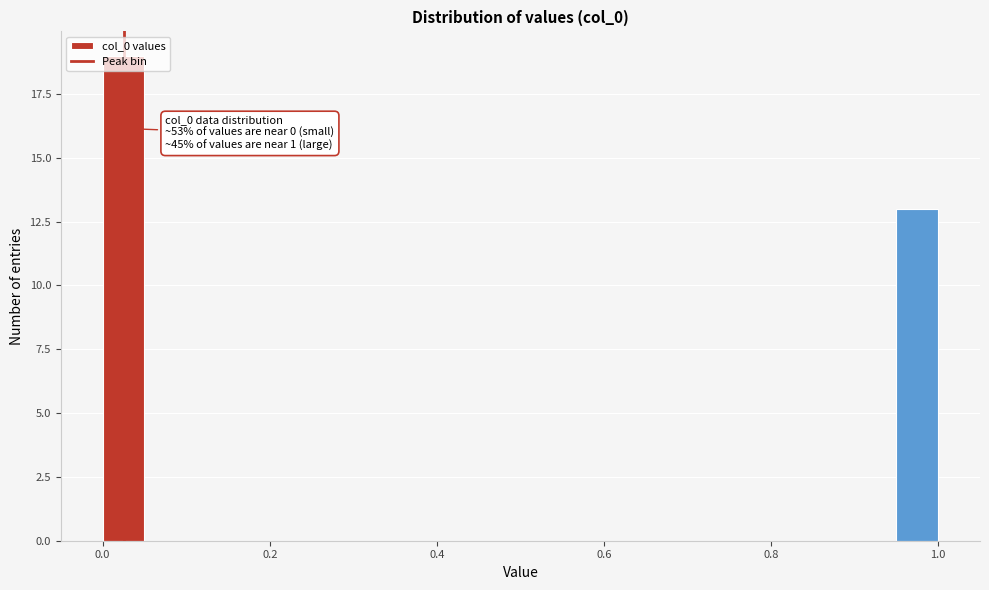

Read against the x-axis, roughly where is the centre of the tallest bar?

0.02